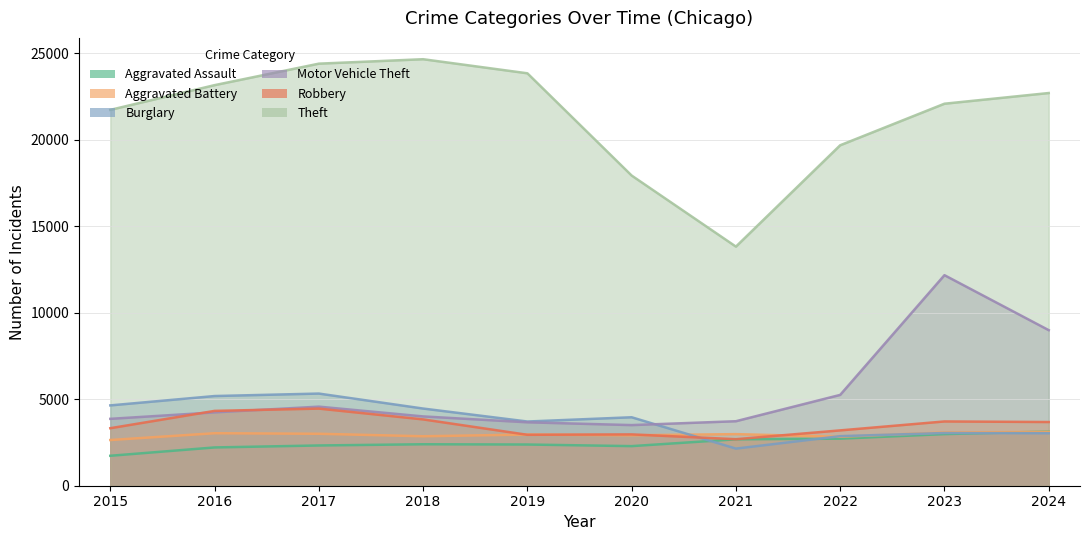

What is the difference between the second highest and minimum values in the Robbery series?

1636